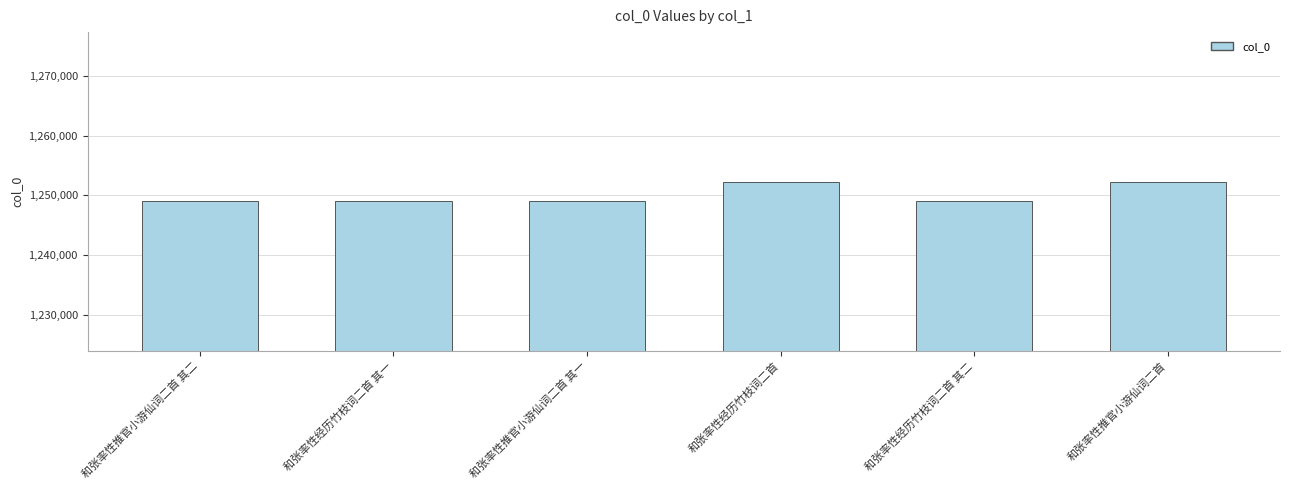

What is the greatest value displayed?

1252226